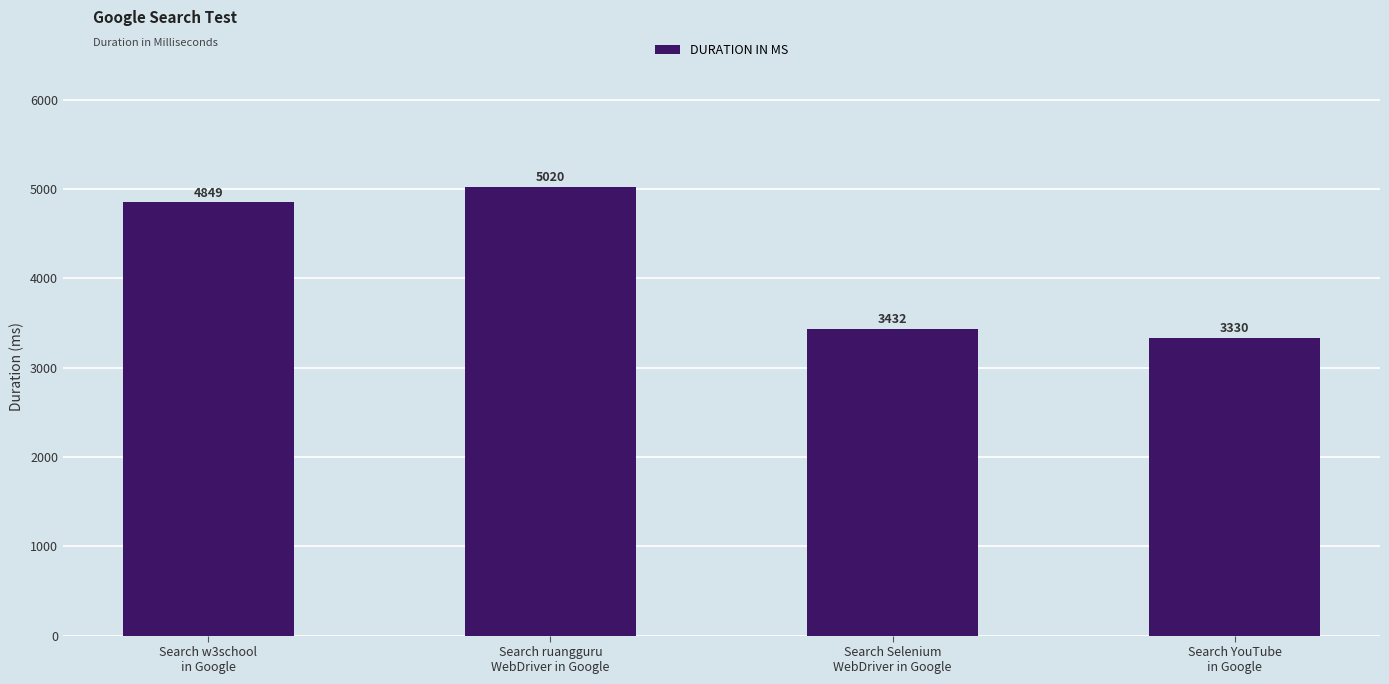

Which has a higher value, Search YouTube
in Google or Search ruangguru
WebDriver in Google?

Search ruangguru
WebDriver in Google